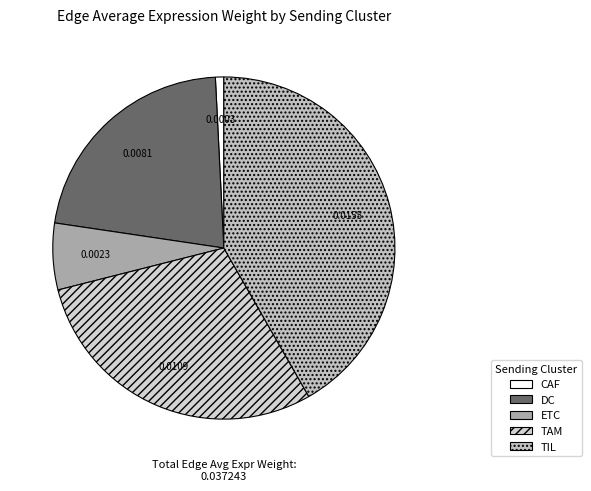

Count the number of slices in the pie.

5